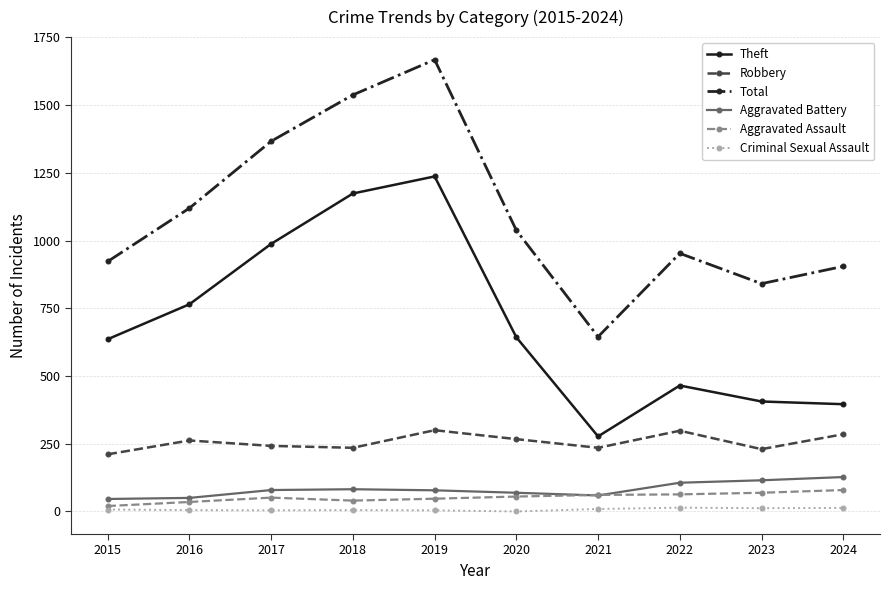

What is the approximate value of Aggravated Assault at 2017, to the nearest 5?

50